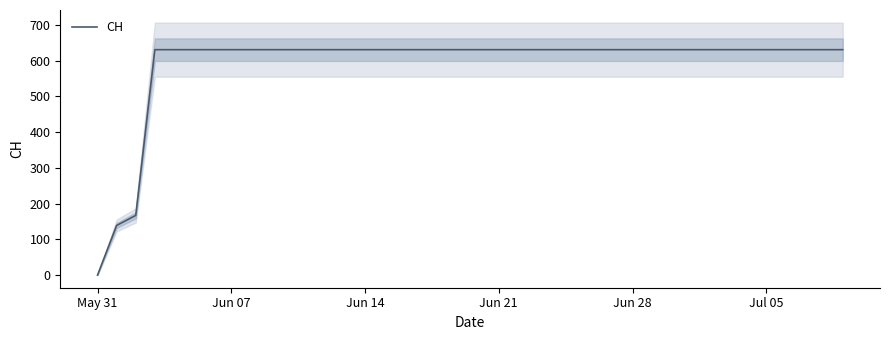

How many data points does each series have?

40